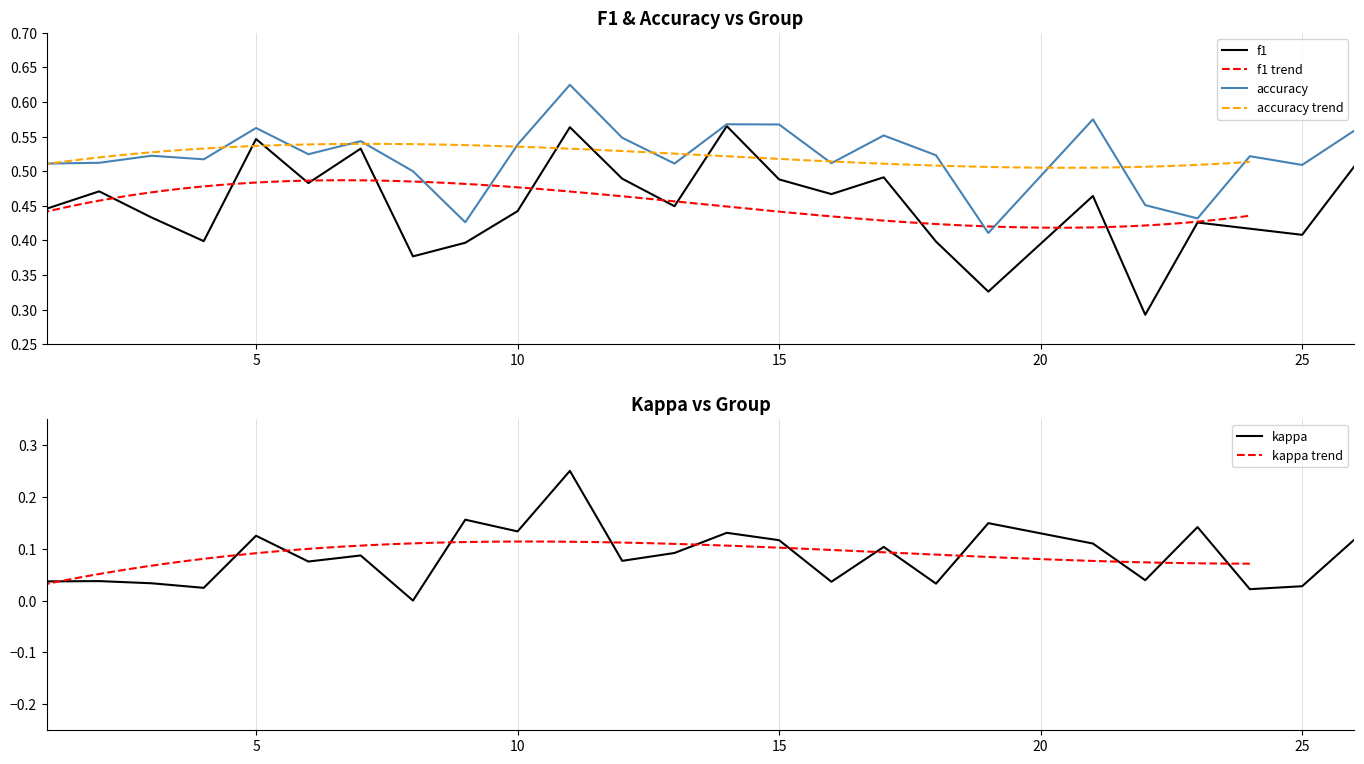

Reading left to right, list all the values displayed in this chart.

f1: 1=0.4	2=0.5	3=0.4	4=0.4	5=0.5	6=0.5	7=0.5	8=0.4	9=0.4	10=0.4	11=0.6	12=0.5	13=0.4	14=0.6	15=0.5	16=0.5	17=0.5	18=0.4	19=0.3	21=0.5	22=0.3	23=0.4	24=0.4	25=0.4	26=0.5
kappa: 1=0.0	2=0.0	3=0.0	4=0.0	5=0.1	6=0.1	7=0.1	8=0.0	9=0.2	10=0.1	11=0.2	12=0.1	13=0.1	14=0.1	15=0.1	16=0.0	17=0.1	18=0.0	19=0.1	21=0.1	22=0.0	23=0.1	24=0.0	25=0.0	26=0.1
accuracy: 1=0.5	2=0.5	3=0.5	4=0.5	5=0.6	6=0.5	7=0.5	8=0.5	9=0.4	10=0.5	11=0.6	12=0.5	13=0.5	14=0.6	15=0.6	16=0.5	17=0.6	18=0.5	19=0.4	21=0.6	22=0.5	23=0.4	24=0.5	25=0.5	26=0.6